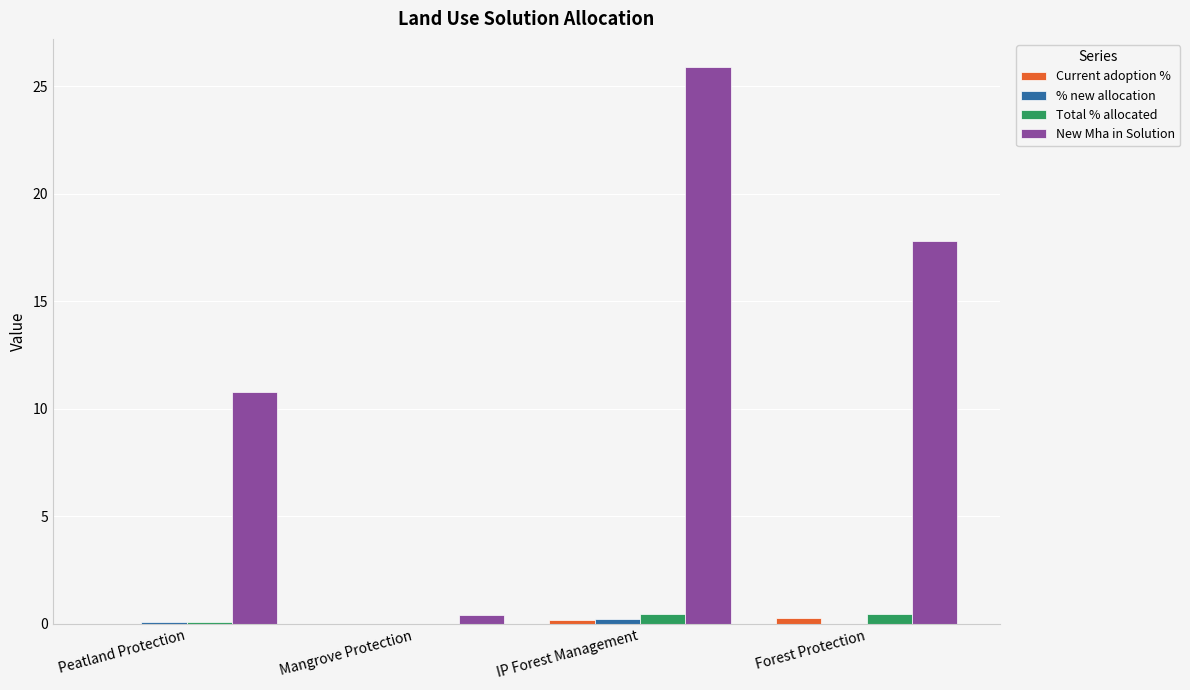

How many groups of bars are there?

4